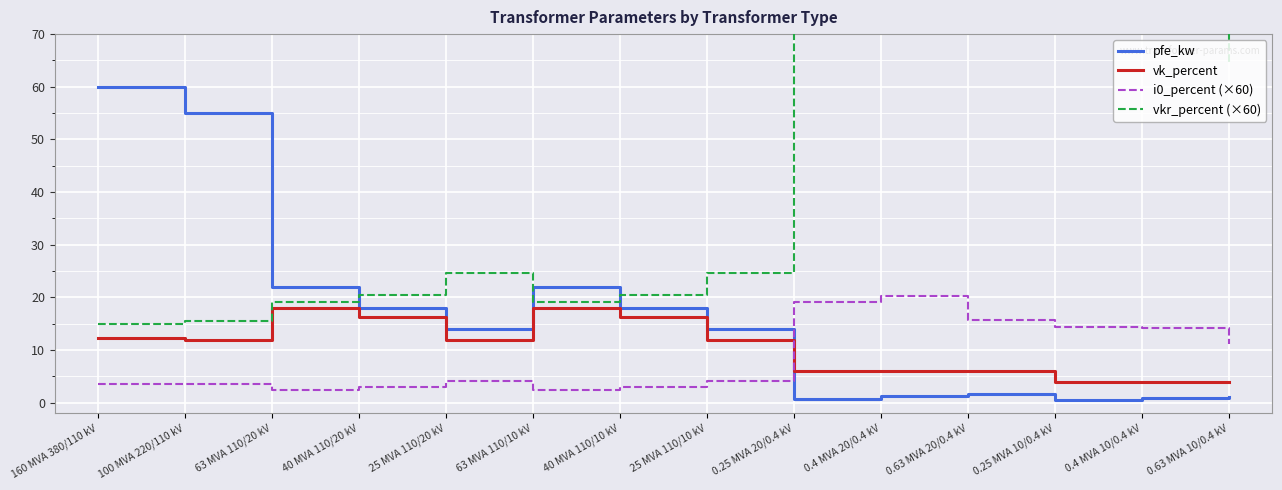

What position from the left is 0.4 MVA 10/0.4 kV?

13